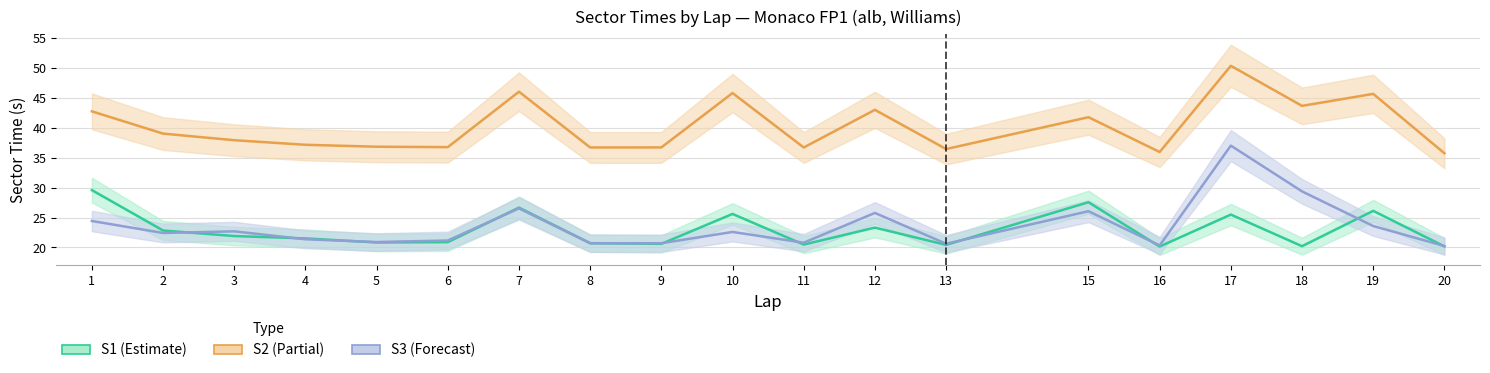

Reading left to right, extract all data points from this chart.

S1: 29.6	22.8	21.9	21.5	20.8	20.9	26.7	20.7	20.6	25.6	20.5	23.3	20.4	27.6	20.2	25.5	20.2	26.1	20.2
S2: 42.7	39.0	37.9	37.2	36.8	36.8	46.0	36.7	36.7	45.8	36.7	43.0	36.4	41.8	36.0	50.4	43.7	45.7	35.7
S3: 24.4	22.4	22.7	21.4	20.9	21.2	26.5	20.7	20.7	22.6	20.8	25.8	20.6	26.1	20.3	37.0	29.4	23.6	20.2